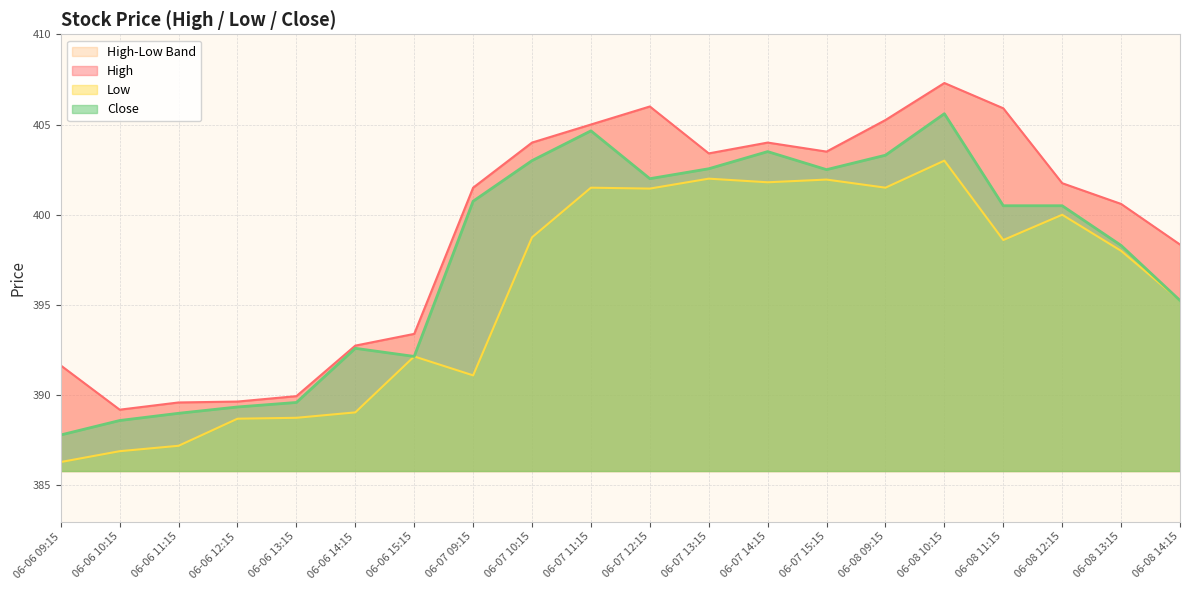

How many distinct data groups are displayed?

3